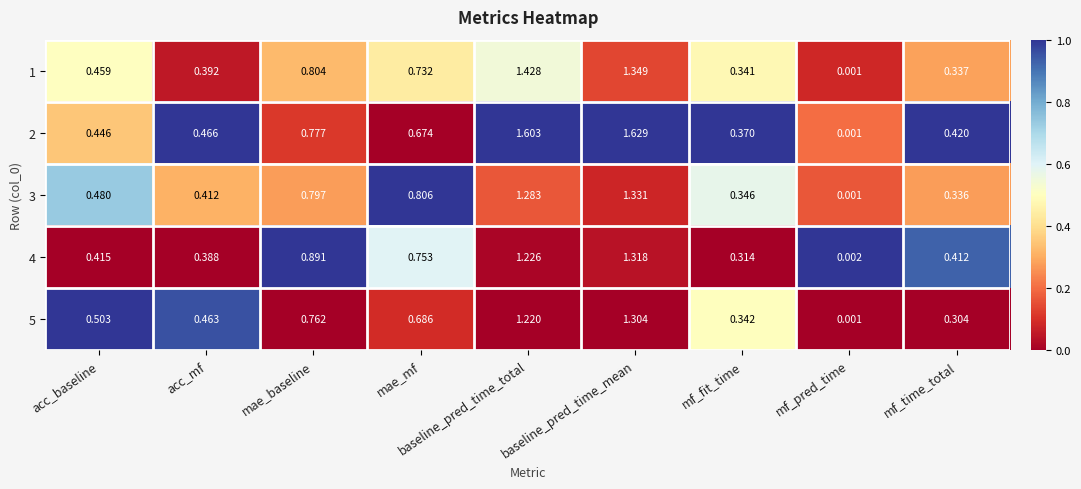

Is the value of 1 at mae_baseline greater than the value of 5 at baseline_pred_time_mean?

No